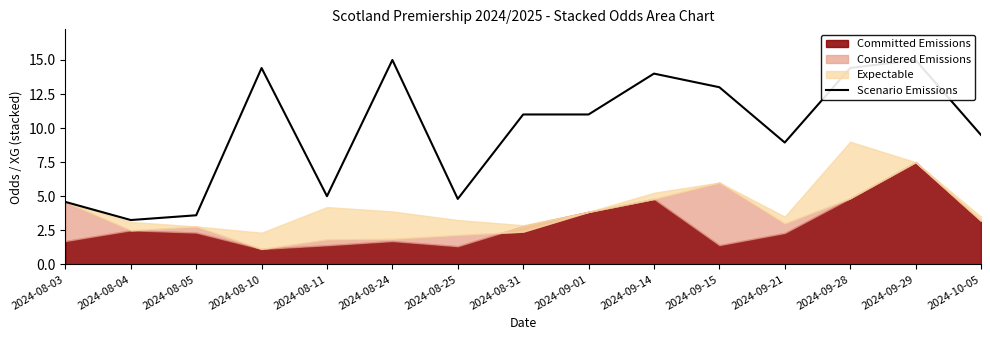

Rank the categories by value from lowest to highest.

2024-08-04, 2024-08-05, 2024-08-03, 2024-08-25, 2024-08-11, 2024-09-21, 2024-10-05, 2024-08-31, 2024-09-01, 2024-09-15, 2024-09-14, 2024-08-10, 2024-09-28, 2024-08-24, 2024-09-29